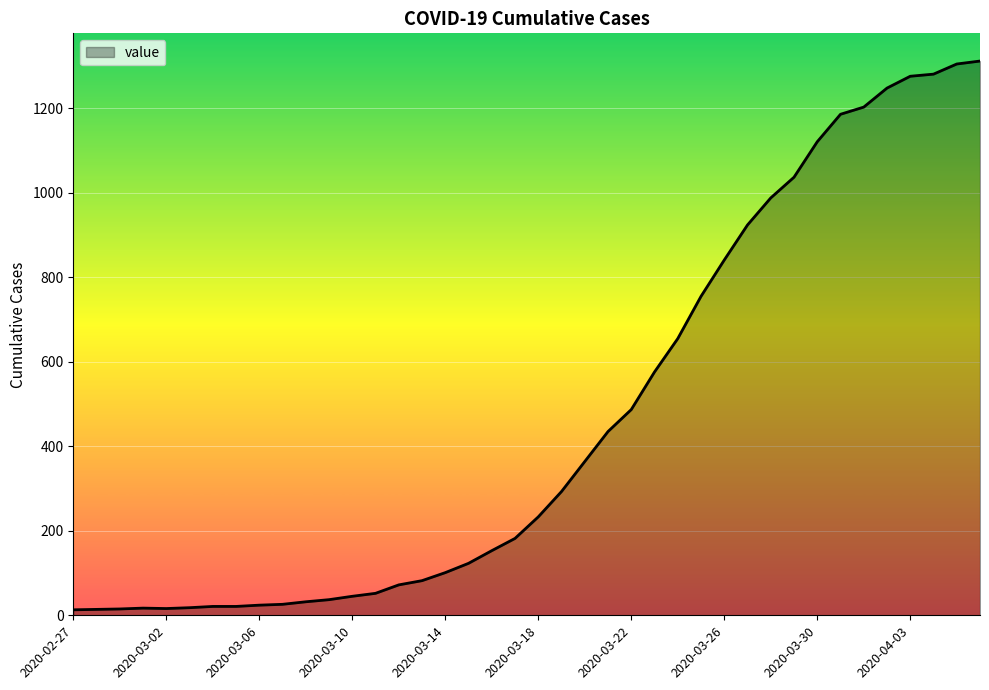

What is the maximum value shown in the chart?

1312